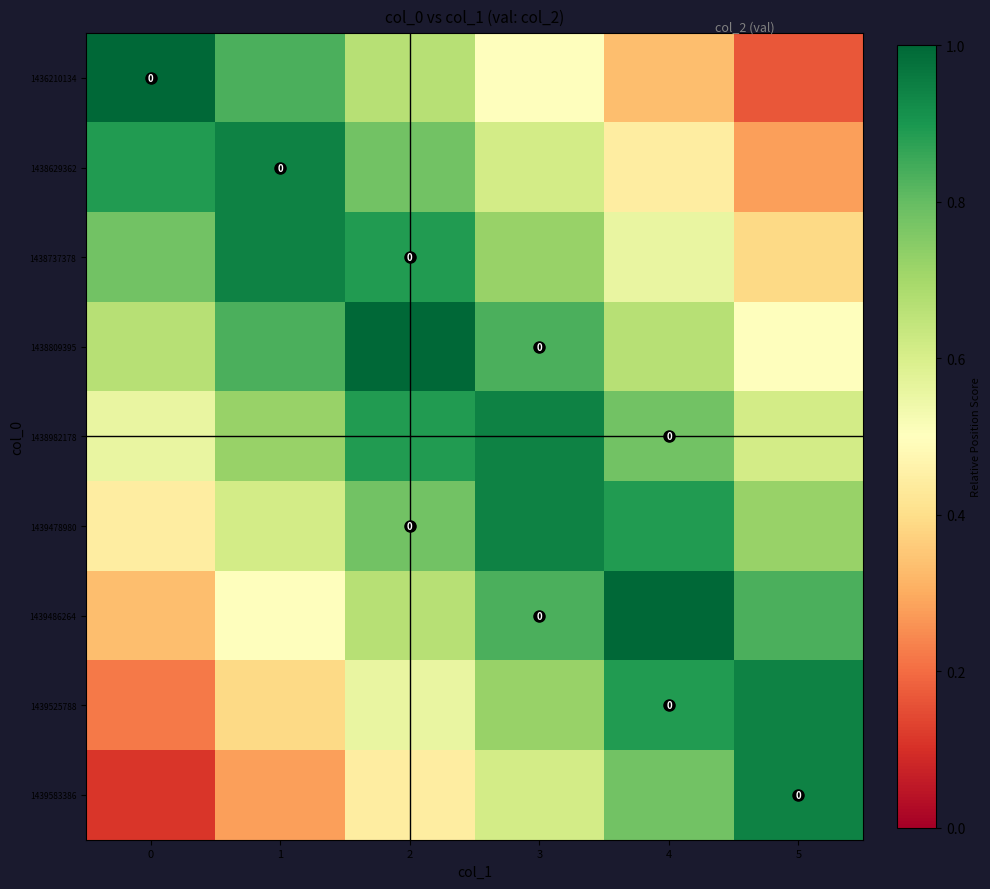

What is the total value across all series at 0?

5.0